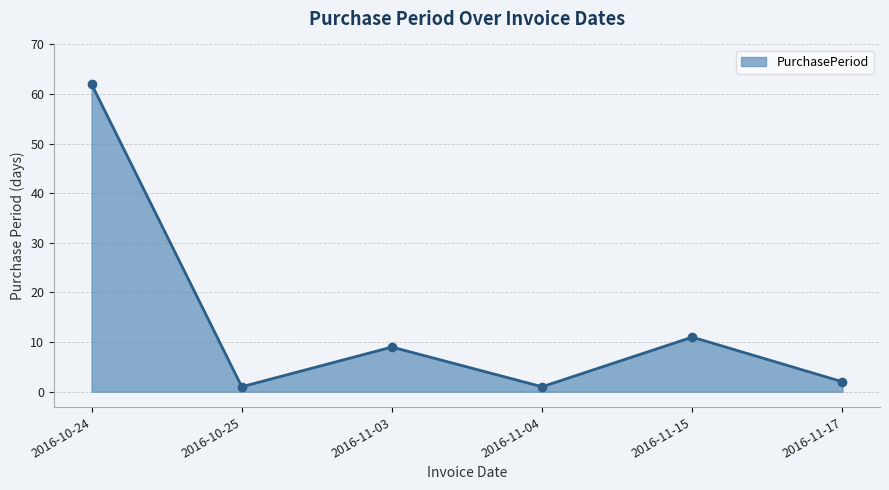

What position from the left is 2016-11-03?

3